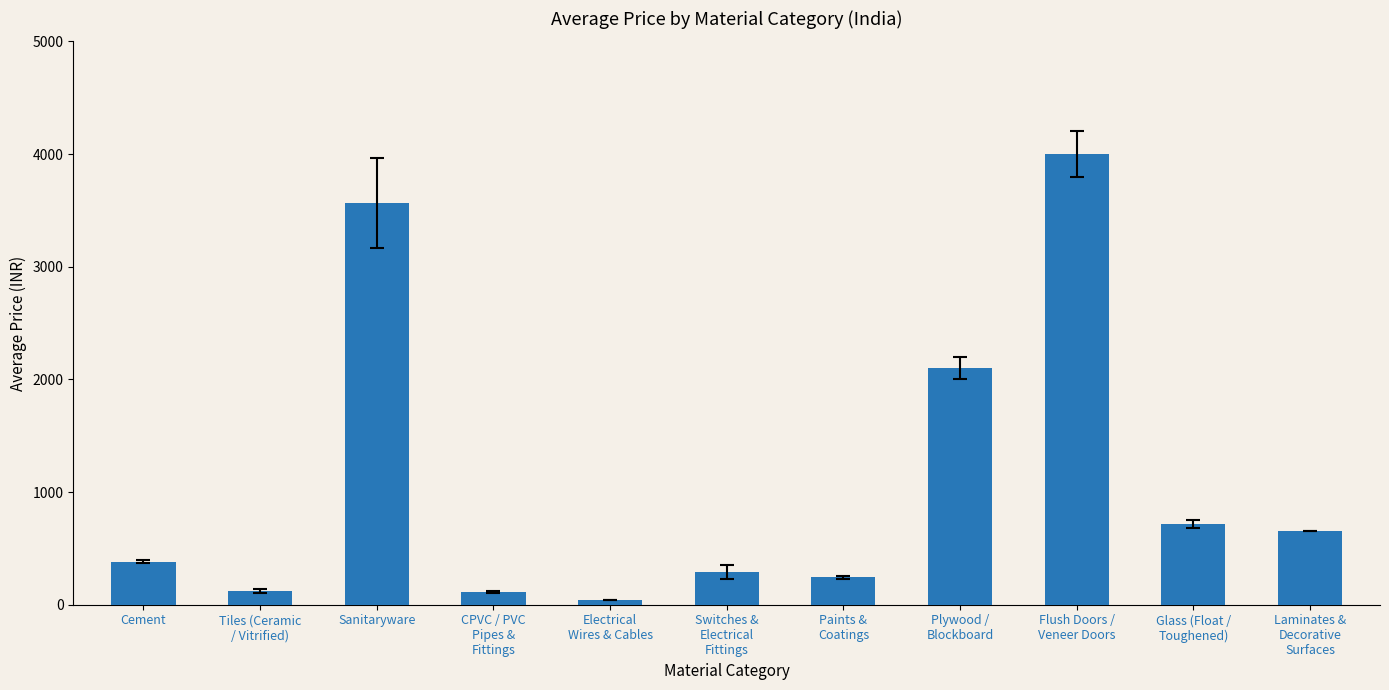

What position from the right is Tiles (Ceramic
/ Vitrified)?

10